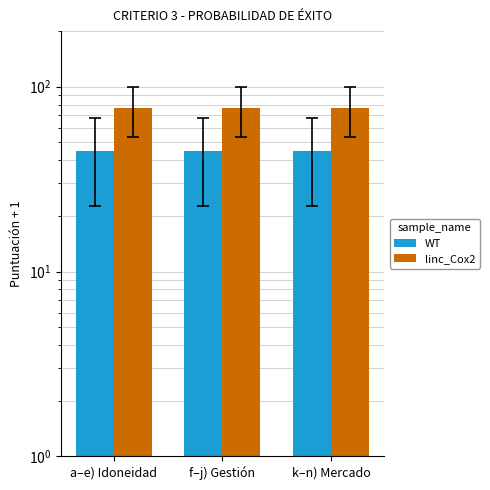

True or false: WT has a value of 45.0 at k–n) Mercado.

True